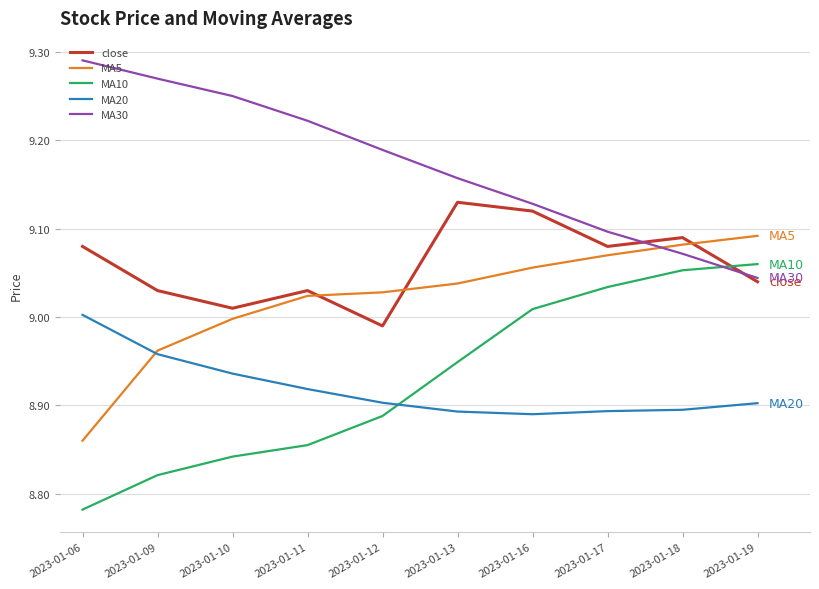

Does the chart have visible grid lines?

Yes